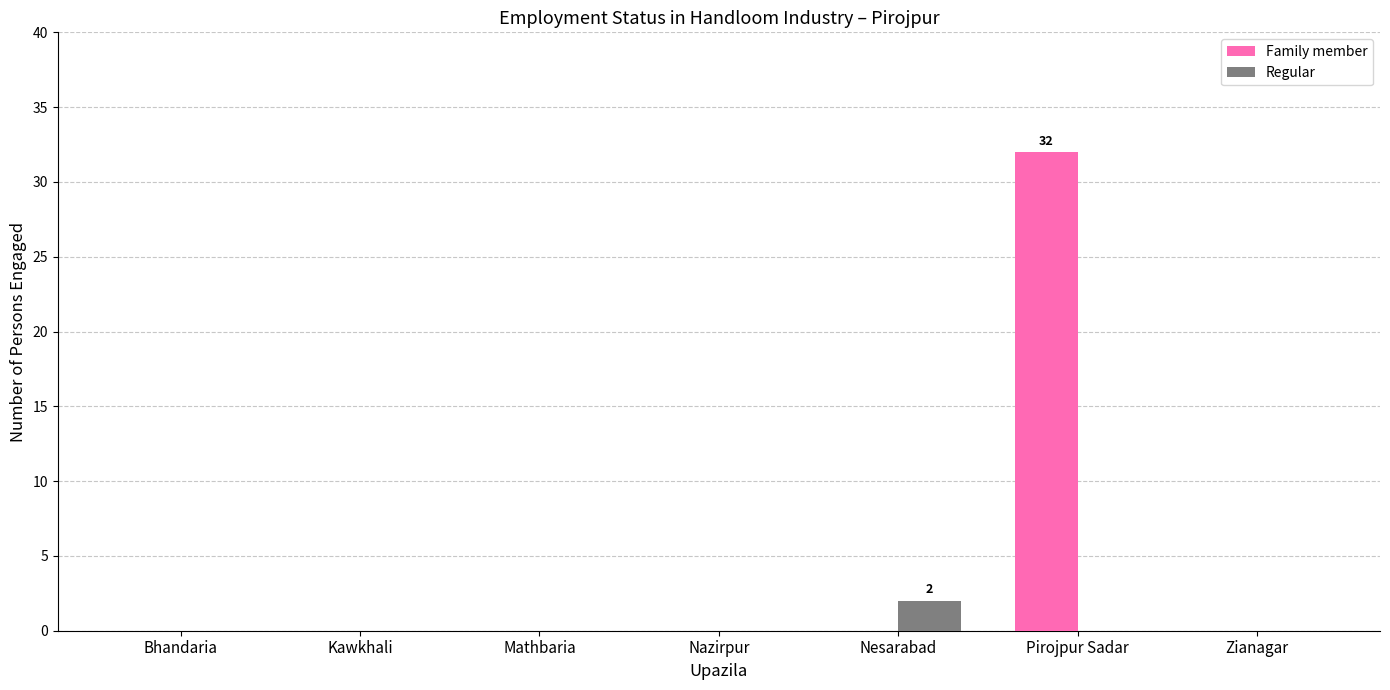

True or false: Family member has a value of 0 at Mathbaria.

True